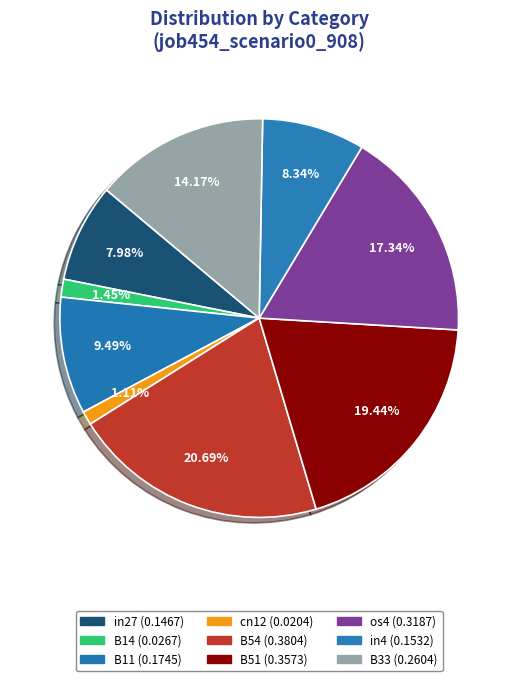

How much of the chart is everything except in4?

91.7%